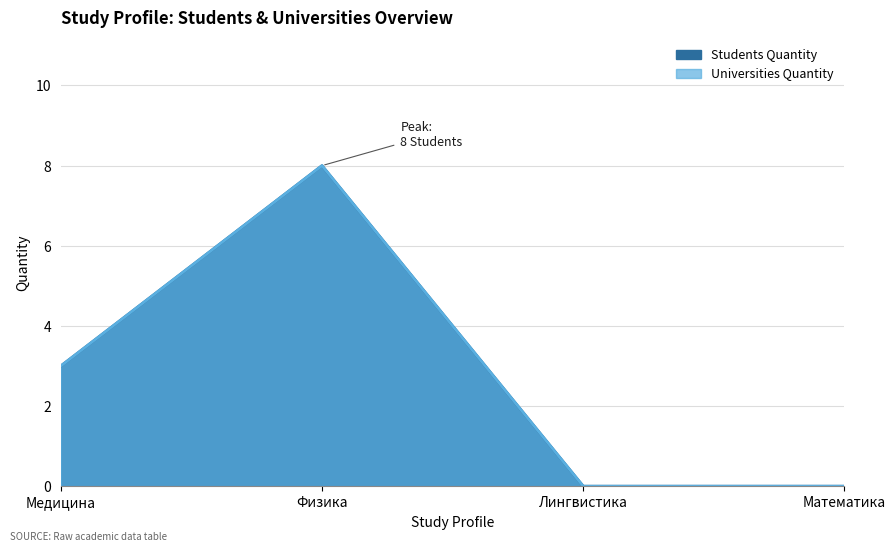

What value does the Universities Quantity series have at Медицина?

3